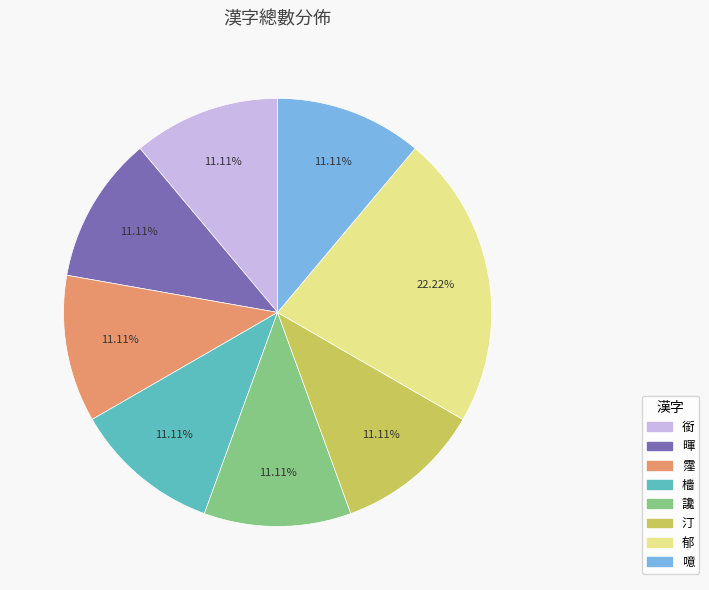

Count the number of slices in the pie.

8